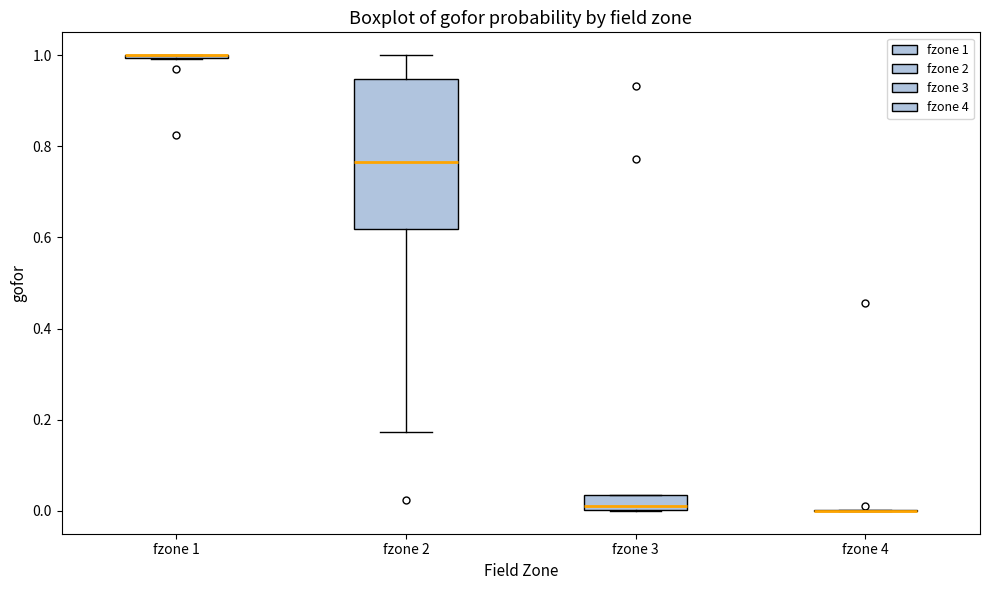

Reading left to right, transcribe this box plot: for each box, give where its median line is, the range the box spans, and where its two whiskers end, as read against the y-axis. The values are not printed on the chart, so give them approximately, as read against the axis.

fzone 1: box collapsed to a line at 1.00, whiskers 1.00 to 1.00
fzone 2: median 0.76, box 0.62 to 0.94, whiskers 0.18 to 1.00
fzone 3: median 0.02, box 0.00 to 0.04, whiskers 0.00 to 0.04
fzone 4: box collapsed to a line at 0.00, whiskers 0.00 to 0.00